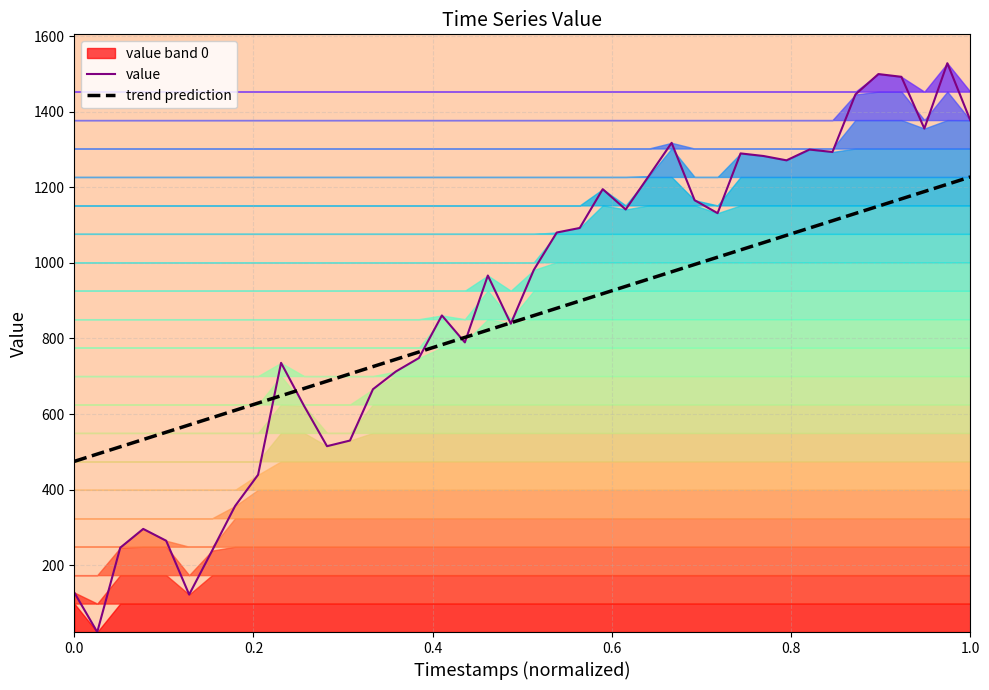

What is the greatest value displayed?

1528.2